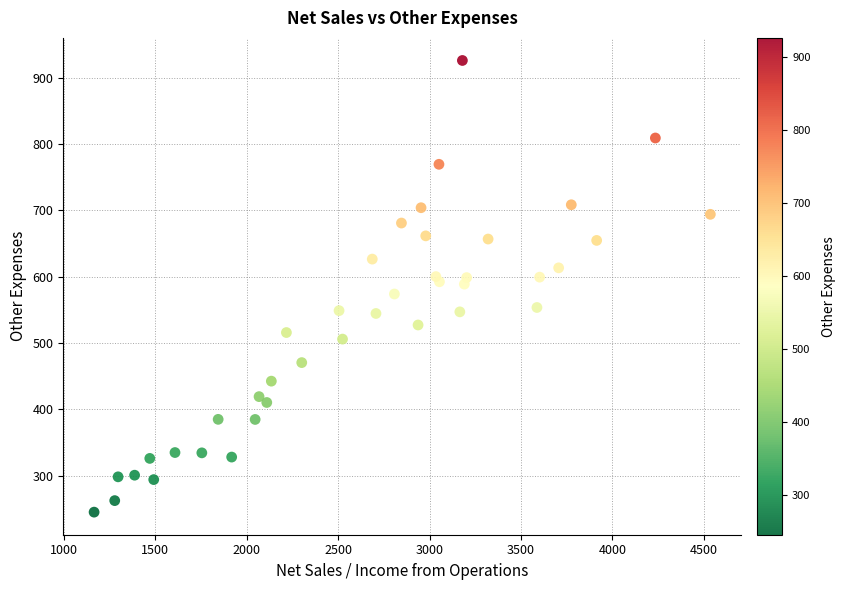

What is the range of X values (max minus min)?

3371.2